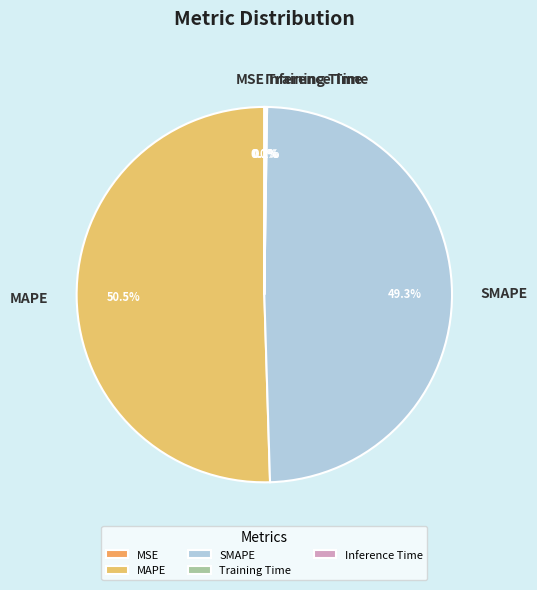

What is the ratio of the value at MAPE to the value at SMAPE?

1.0